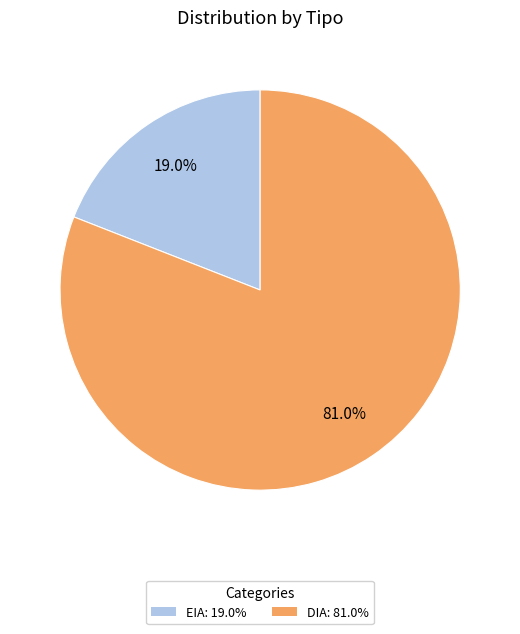

To the nearest percent, what portion does EIA represent?

19%